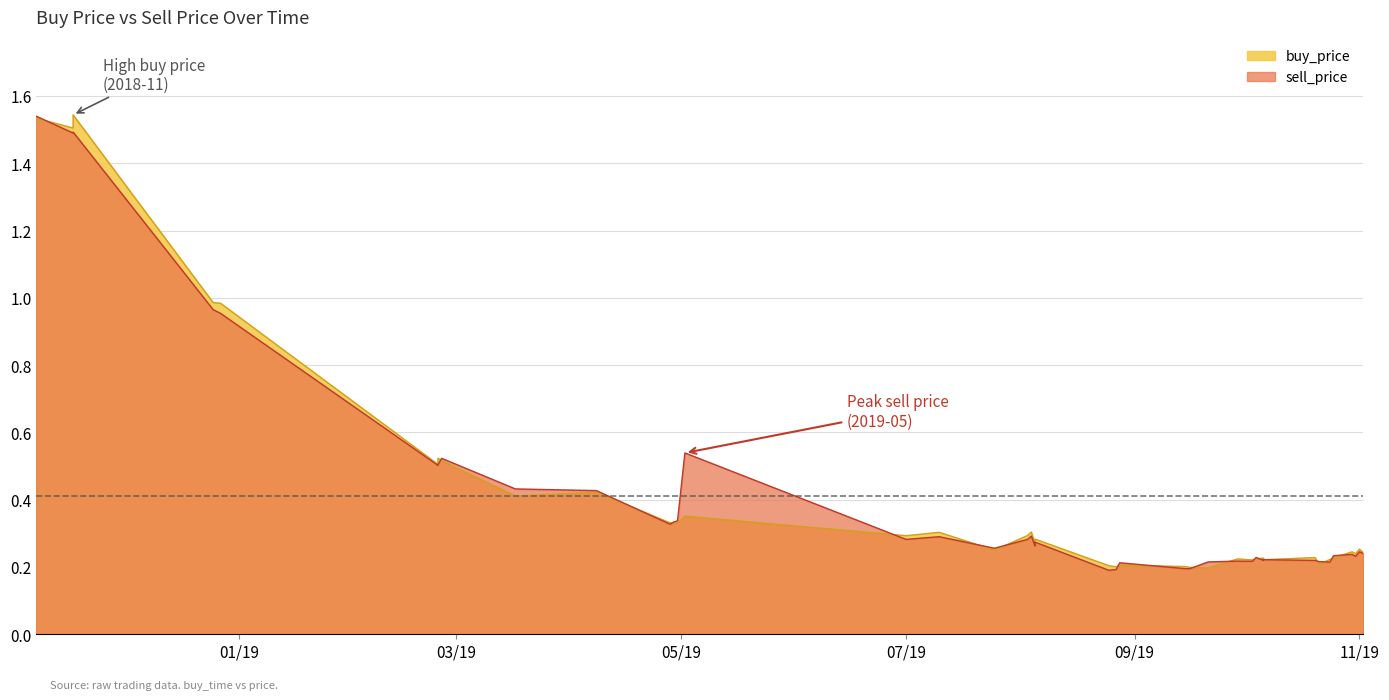

Between 2019-11-02 and 2019-09-15, which is larger?

2019-11-02